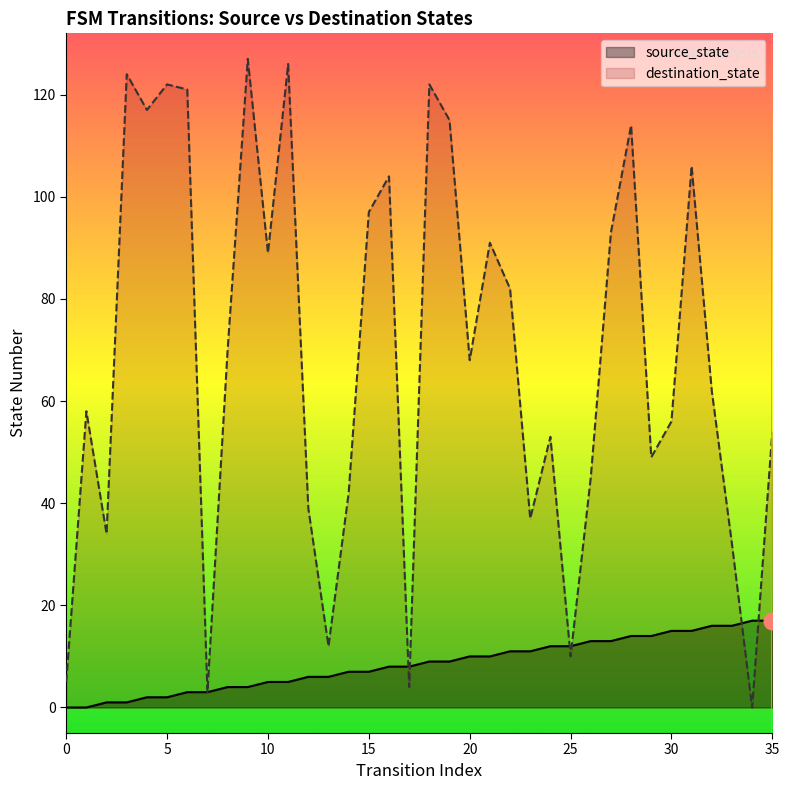

What is the difference between the maximum and minimum values in the destination_state series?

127